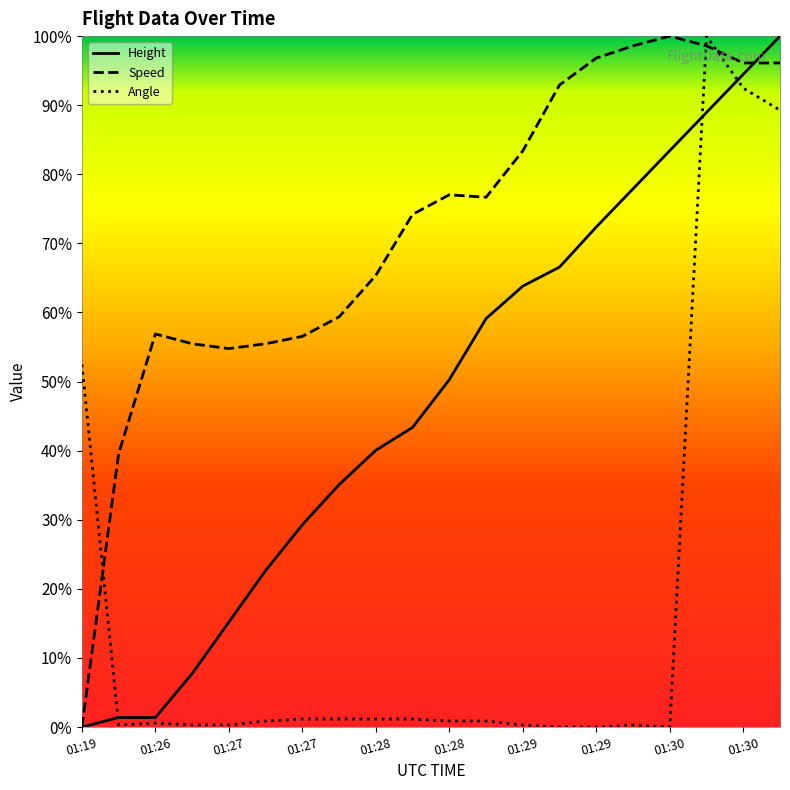

Where is the first local maximum for Angle?

01:26